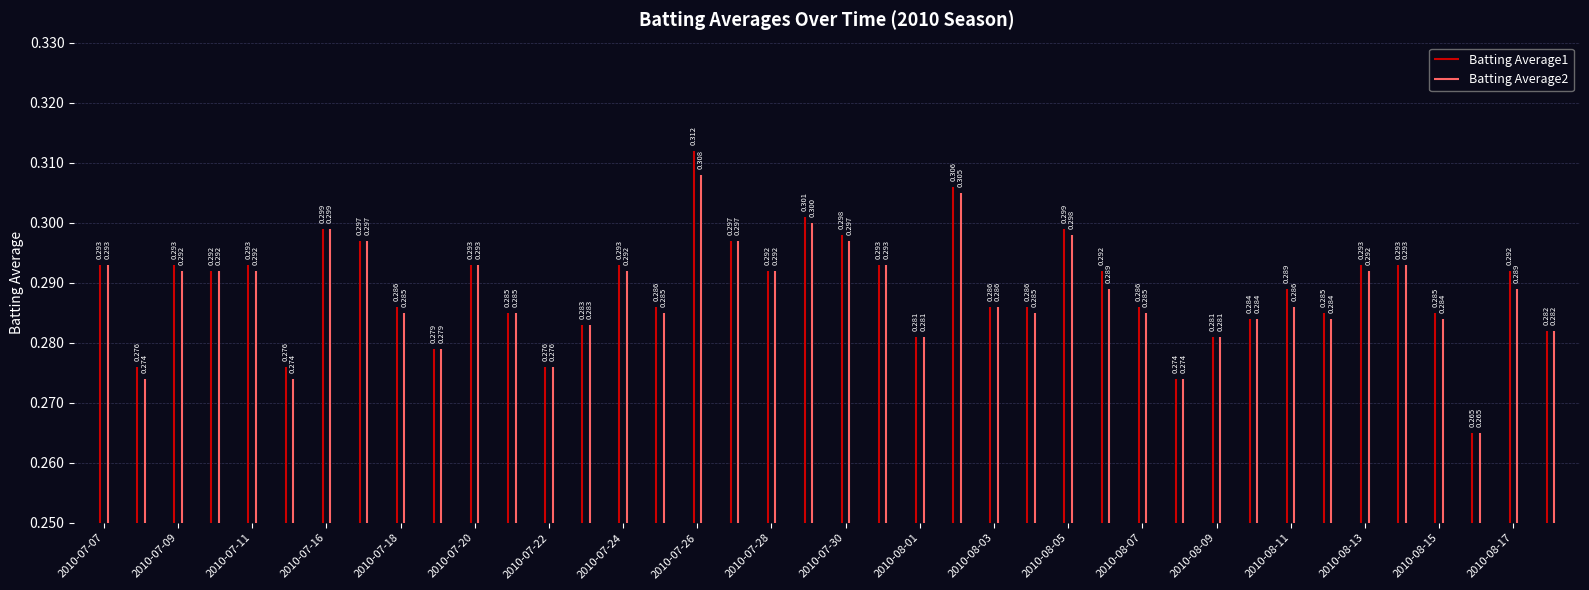

At which label does Batting Average2 reach its minimum?

2010-08-16